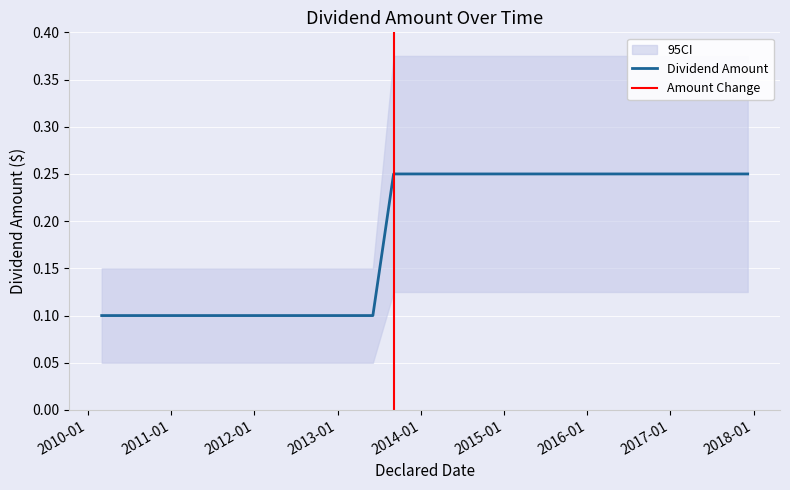

Rank the categories by value from lowest to highest.

2010-03-03, 2010-06-03, 2010-09-08, 2010-12-01, 2011-03-02, 2011-06-01, 2011-09-08, 2011-12-07, 2012-03-07, 2012-06-06, 2012-09-05, 2012-12-05, 2013-03-04, 2013-06-05, 2013-09-04, 2013-12-04, 2014-03-05, 2014-06-04, 2014-09-03, 2014-12-03, 2015-03-04, 2015-06-03, 2015-09-09, 2015-12-02, 2016-03-02, 2016-06-01, 2016-09-07, 2016-12-07, 2017-03-01, 2017-06-06, 2017-09-06, 2017-12-06